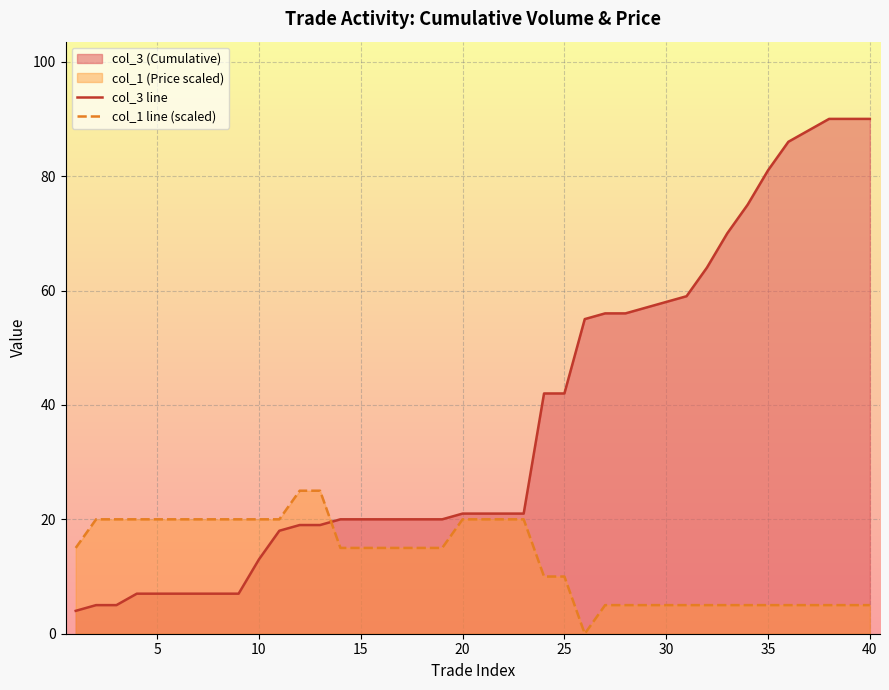

True or false: col_1 line (scaled) and col_3 line cross at least once.

True